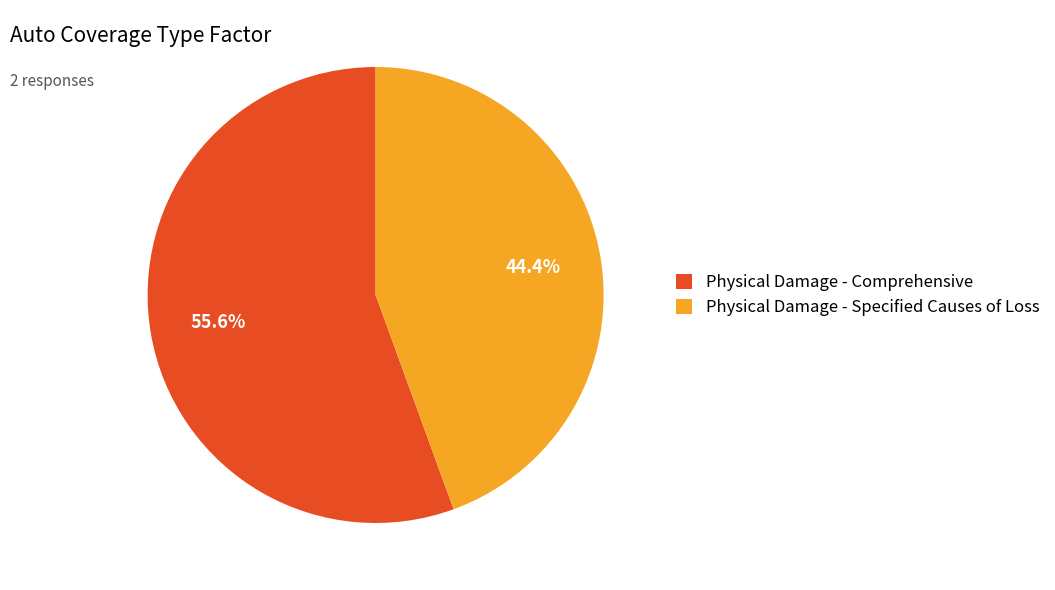

Which slice is the largest?

Physical Damage - Comprehensive